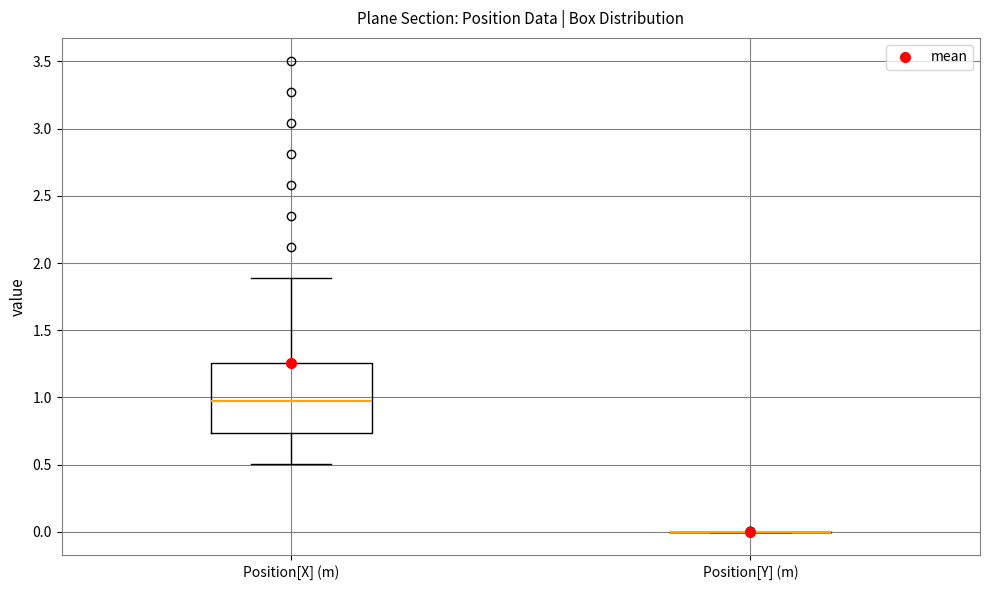

Reading left to right, transcribe this box plot: for each box, give where its median line is, the range the box spans, and where its two whiskers end, as read against the y-axis. The values are not printed on the chart, so give them approximately, as read against the axis.

Position[X] (m): median 0.95, box 0.75 to 1.25, whiskers 0.50 to 1.90
Position[Y] (m): box collapsed to a line at 0.00, whiskers 0.00 to 0.00